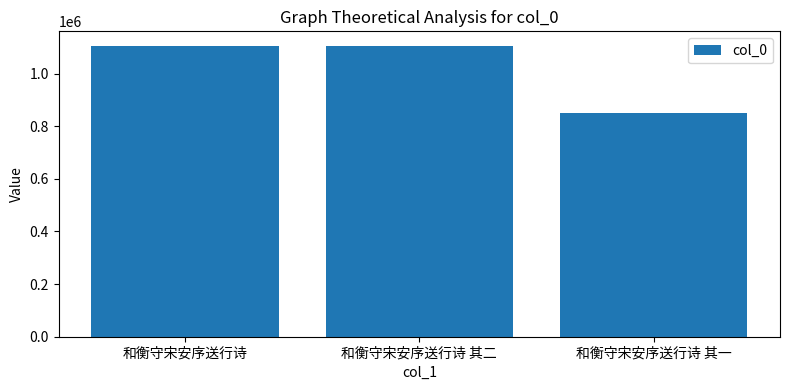

Which category has the highest value across all series?

和衡守宋安序送行诗